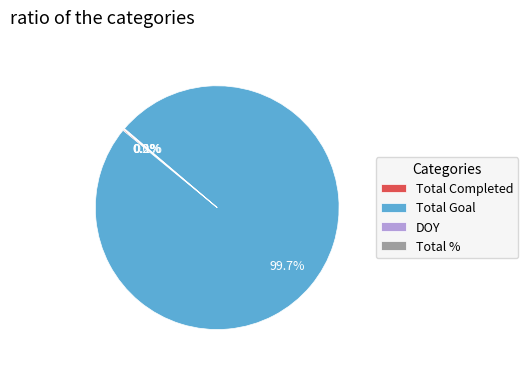

What portion of the pie excludes Total Goal?

0.3%